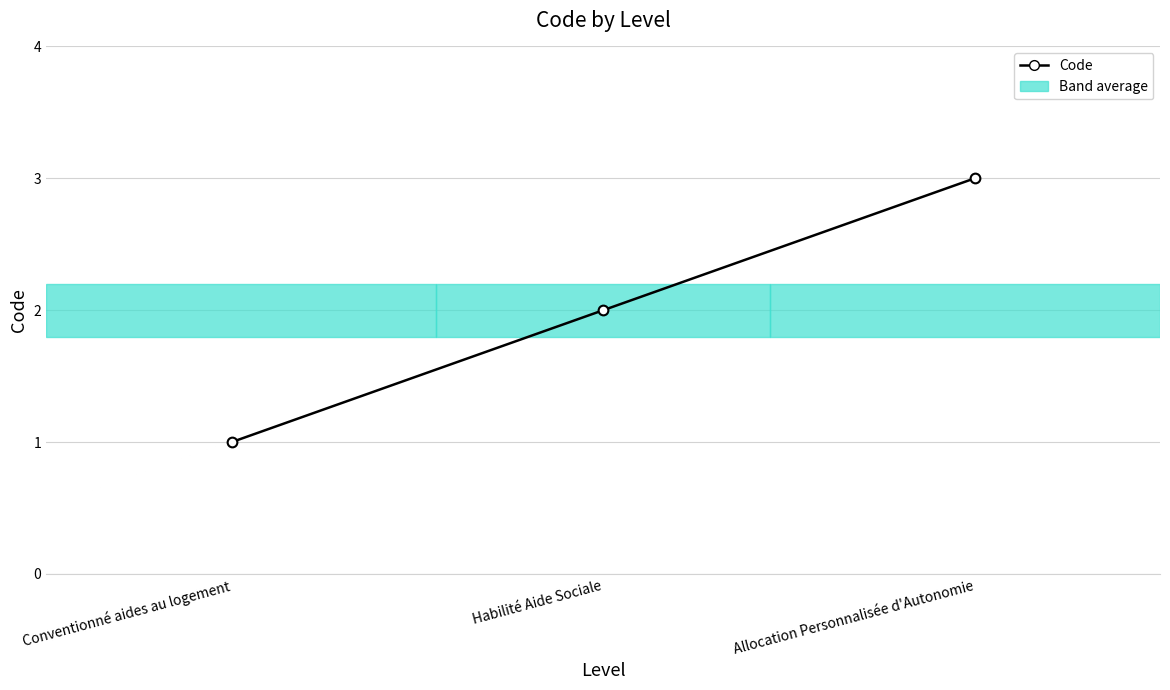

Rank the categories by value from highest to lowest.

Allocation Personnalisée d'Autonomie, Habilité Aide Sociale, Conventionné aides au logement